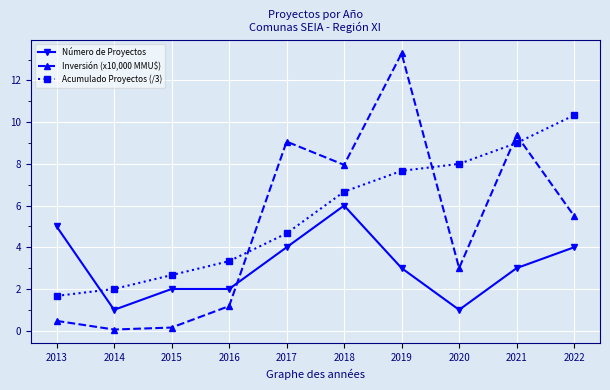

Which series ends up on top after the final intersection of Acumulado Proyectos (/3) and Inversión (x10,000 MMU$)?

Acumulado Proyectos (/3)